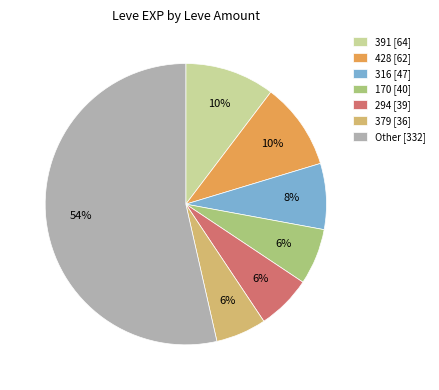

What is the largest slice in the pie chart?

Other [332]